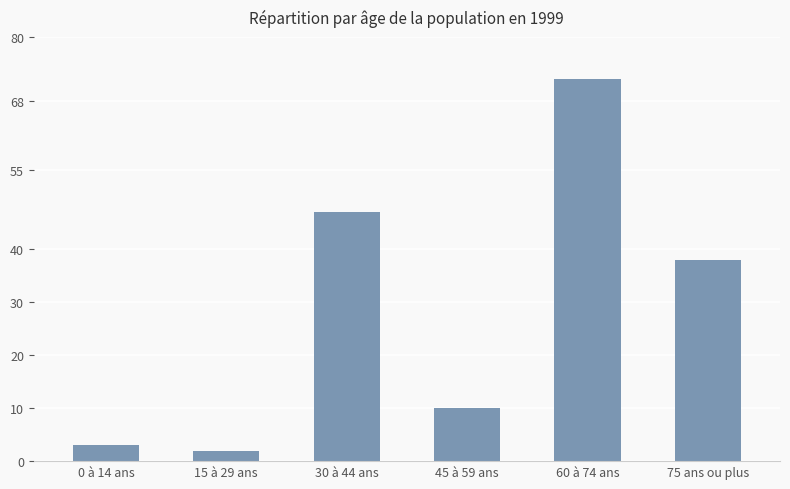

Reading left to right, what are all the values shown in this chart?

0 à 14 ans=3	15 à 29 ans=2	30 à 44 ans=47	45 à 59 ans=10	60 à 74 ans=72	75 ans ou plus=38